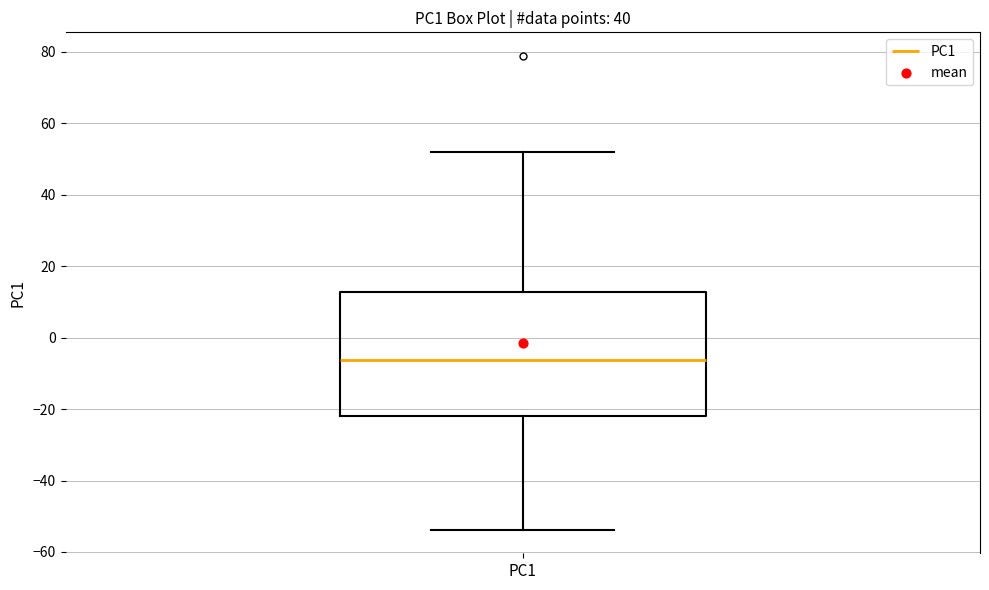

Read this box plot against the y-axis: the position of the median line, the range covered by the box, and the ends of both whiskers. The values are not printed on the chart, so give them approximately, as read against the axis.

median -6, box -22 to 12, whiskers -54 to 52